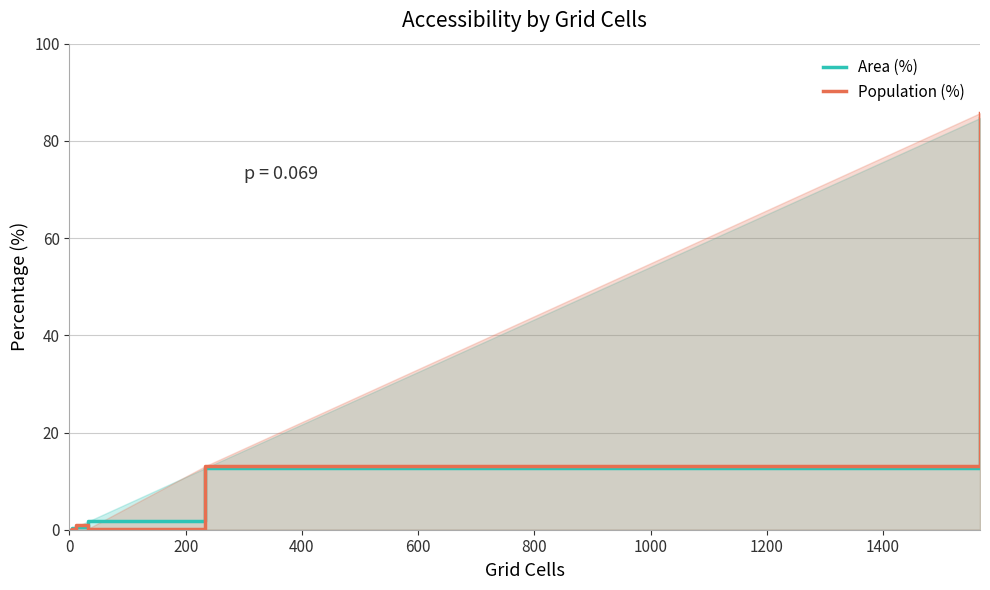

What is the maximum value shown in the chart?

85.7